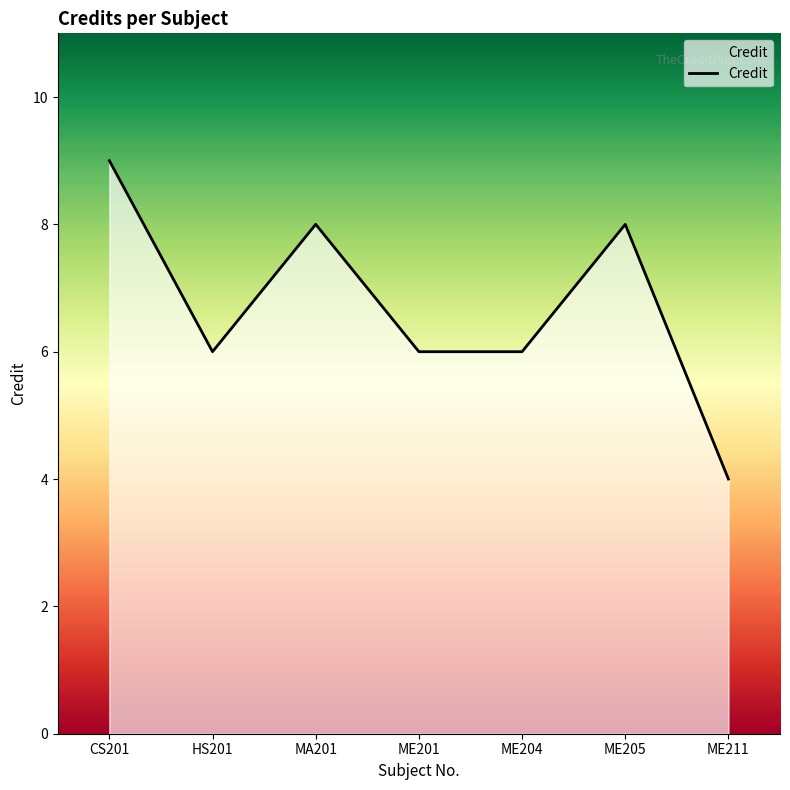

Which label corresponds to the largest value in the chart?

CS201